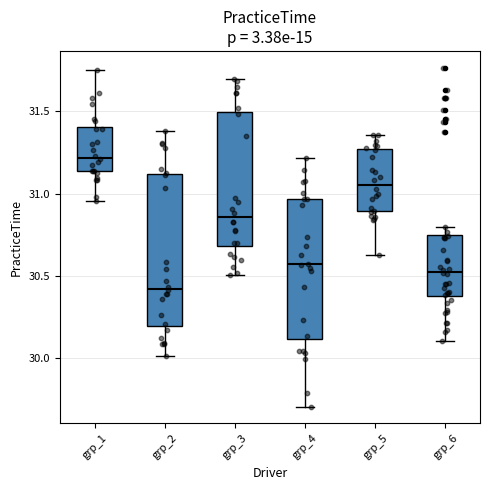

Reading left to right, read every box against the y-axis: the position of its median line, the range the box covers, and the ends of its whiskers. The values are not printed on the chart, so give them approximately, as read against the axis.

grp_1: median 31.20, box 31.15 to 31.40, whiskers 30.95 to 31.75
grp_2: median 30.40, box 30.20 to 31.10, whiskers 30.00 to 31.40
grp_3: median 30.85, box 30.70 to 31.50, whiskers 30.50 to 31.70
grp_4: median 30.55, box 30.10 to 30.95, whiskers 29.70 to 31.20
grp_5: median 31.05, box 30.90 to 31.25, whiskers 30.65 to 31.35
grp_6: median 30.55, box 30.40 to 30.75, whiskers 30.10 to 30.80